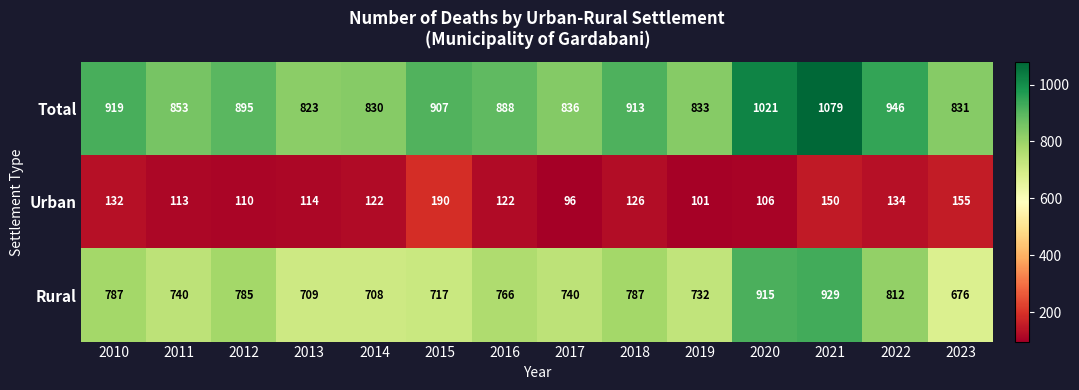

Where does the Urban series first go above 122?

2010